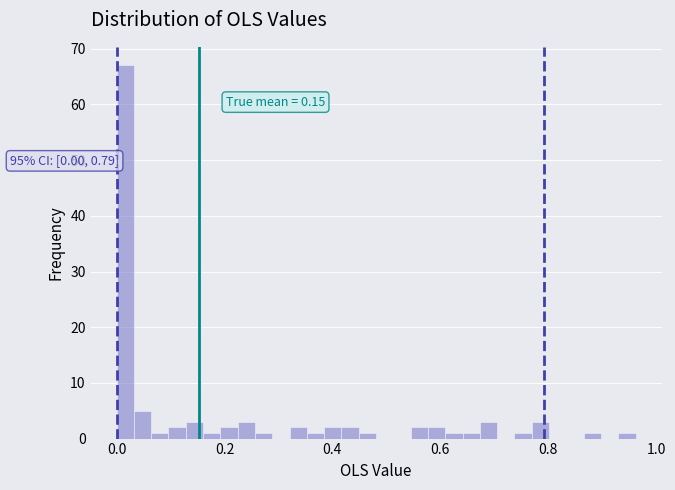

Around what value on the x-axis is the tallest bar? Give the approximate position of its centre, as read against the axis.

0.02